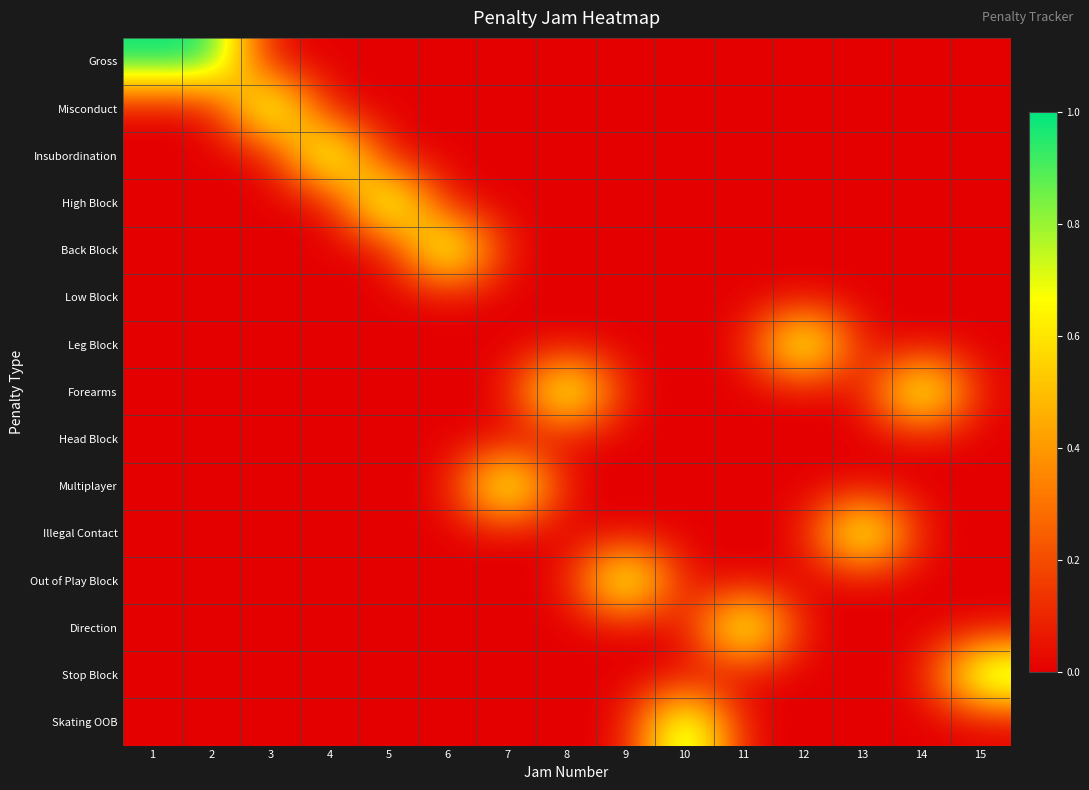

Rank the series by their maximum value, from highest to lowest.

Gross, Misconduct, Insubordination, High Block, Back Block, Leg Block, Forearms, Multiplayer, Illegal Contact, Out of Play Block, Direction, Stop Block, Skating OOB, Low Block, Head Block